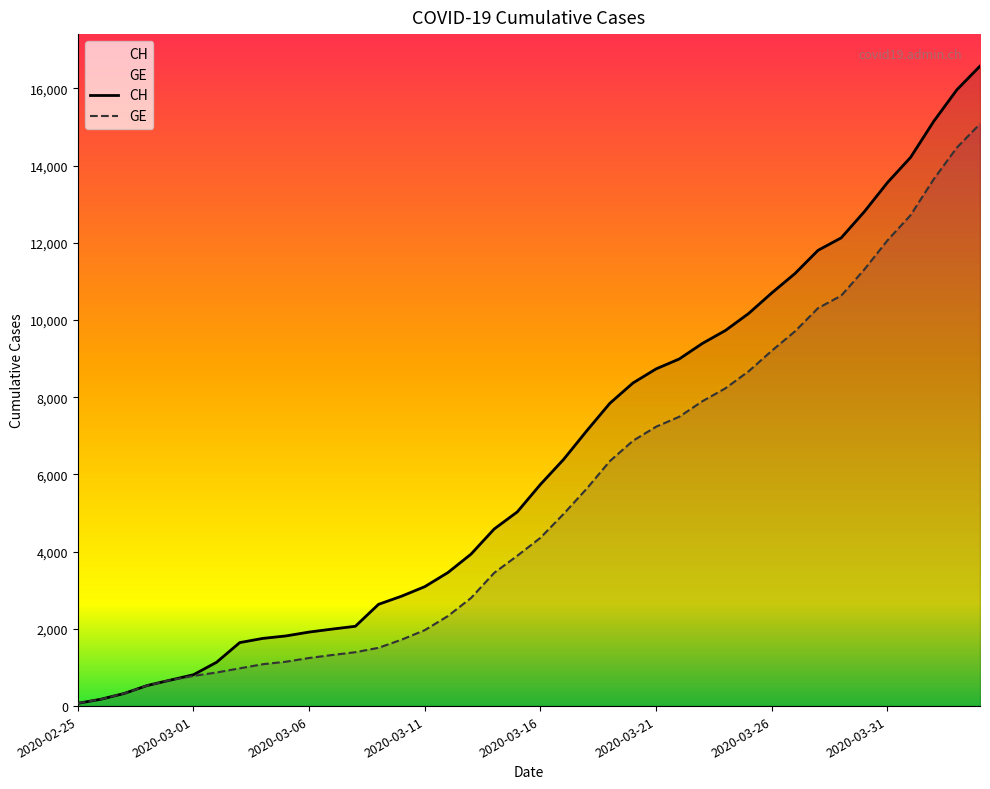

Which series has the widest spread of values?

CH